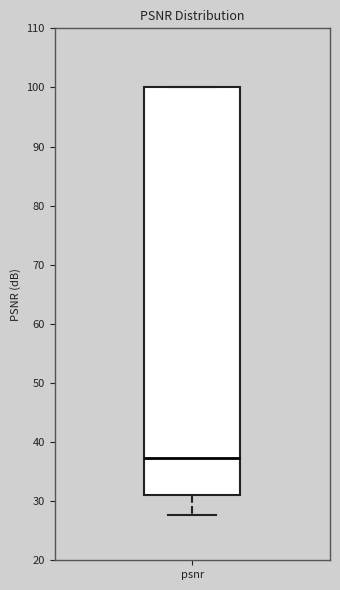

Transcribe this box plot: give where the median line is, the range the box spans, and where the two whiskers end, as read against the y-axis. The values are not printed on the chart, so give them approximately, as read against the axis.

median 37, box 31 to 100, whiskers 28 to 100